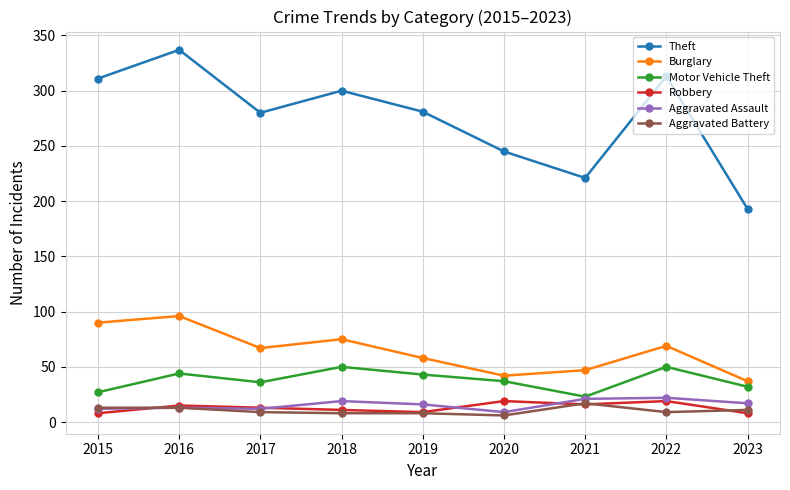

True or false: Burglary has more than 1 interior local peaks.

True